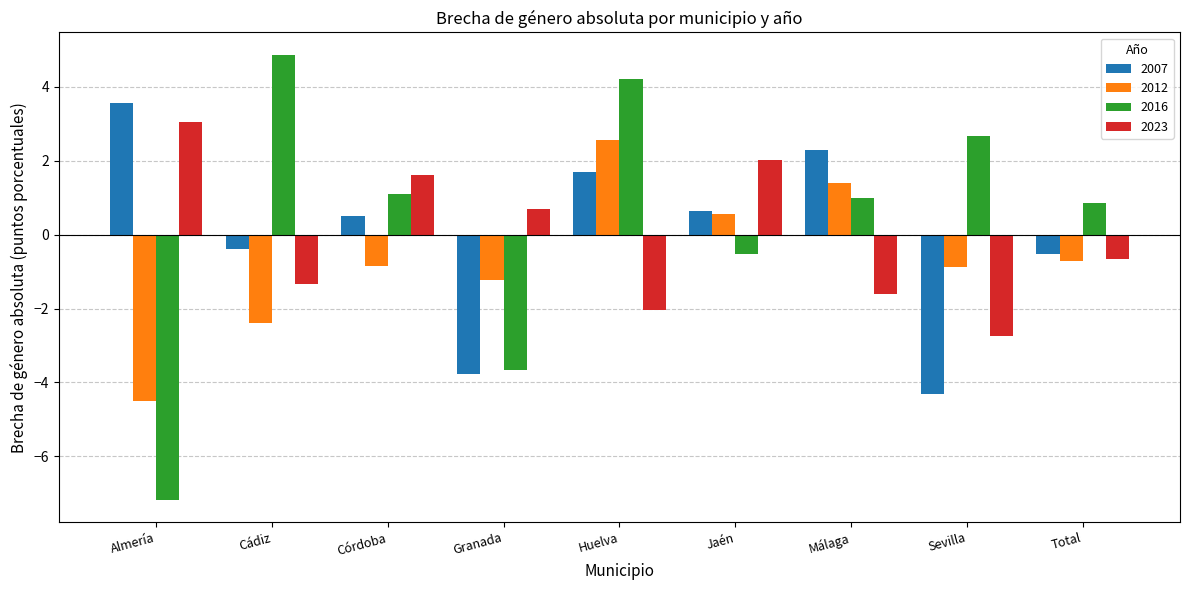

How many data points in 2016 are less than 1?

4